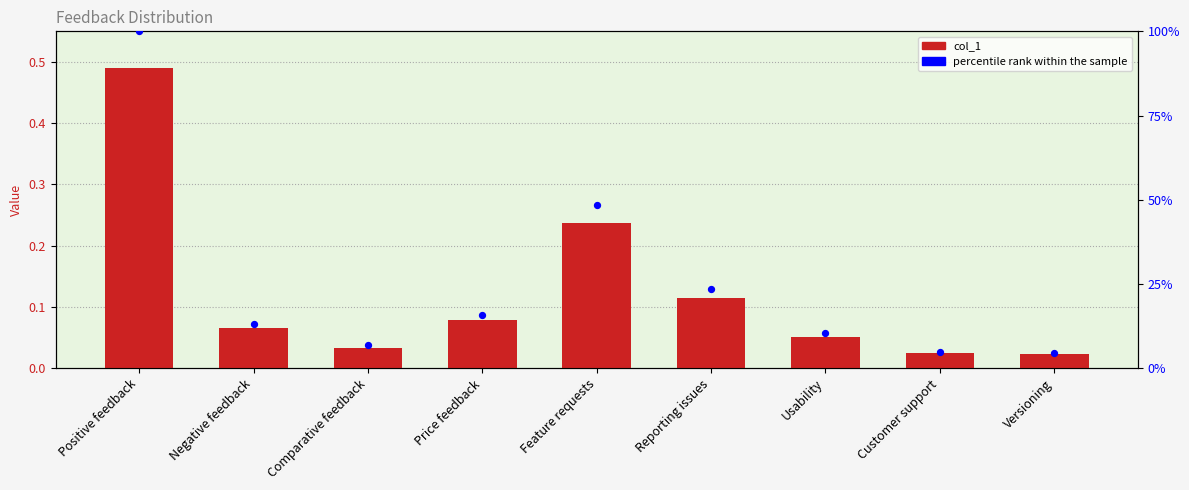

What are all the series names shown in the legend?

col_1, percentile rank within the sample